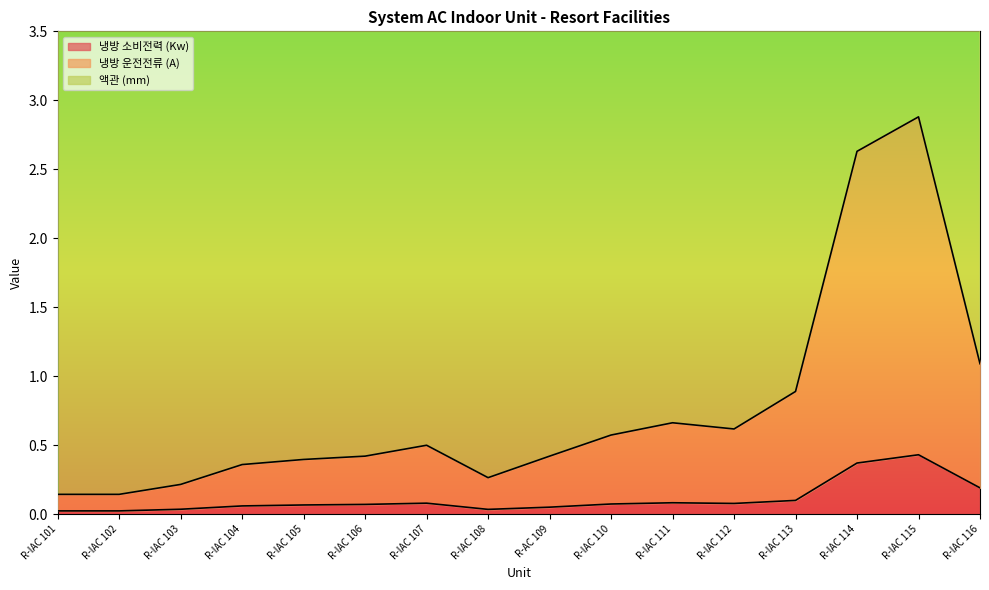

True or false: 냉방 운전전류 (A) has more than 0 interior local peaks.

True